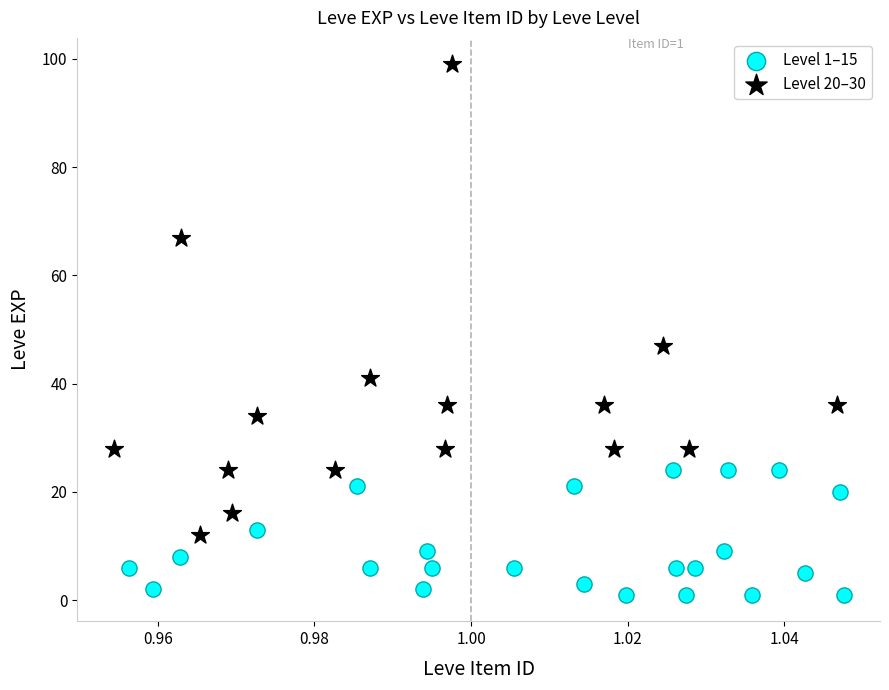

Which series reaches the minimum Y coordinate?

Level 1–15